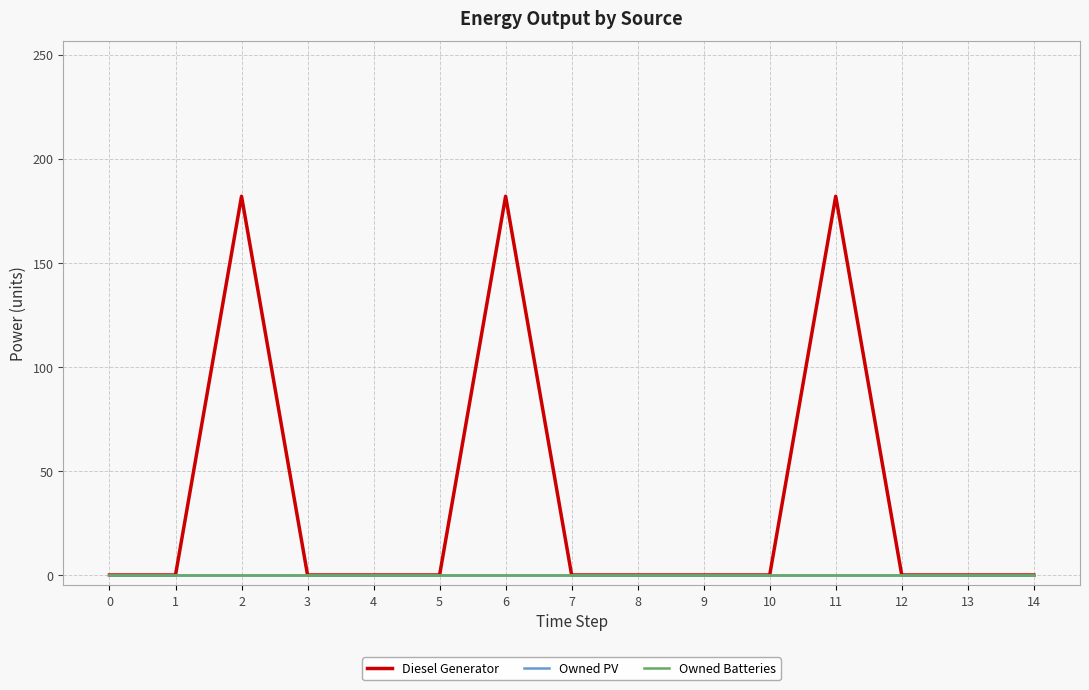

Does the chart have visible grid lines?

Yes